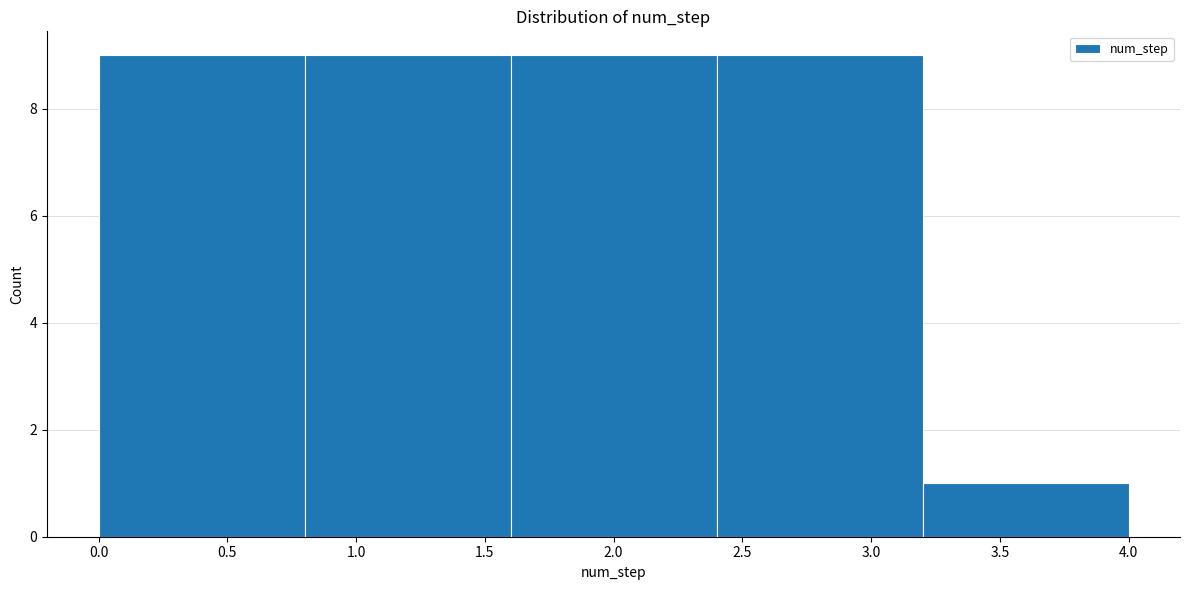

How tall is the bar that spans 1.6 to 2.4 on the x-axis? The values are not printed on the chart, so give them approximately, as read against the axis.

9